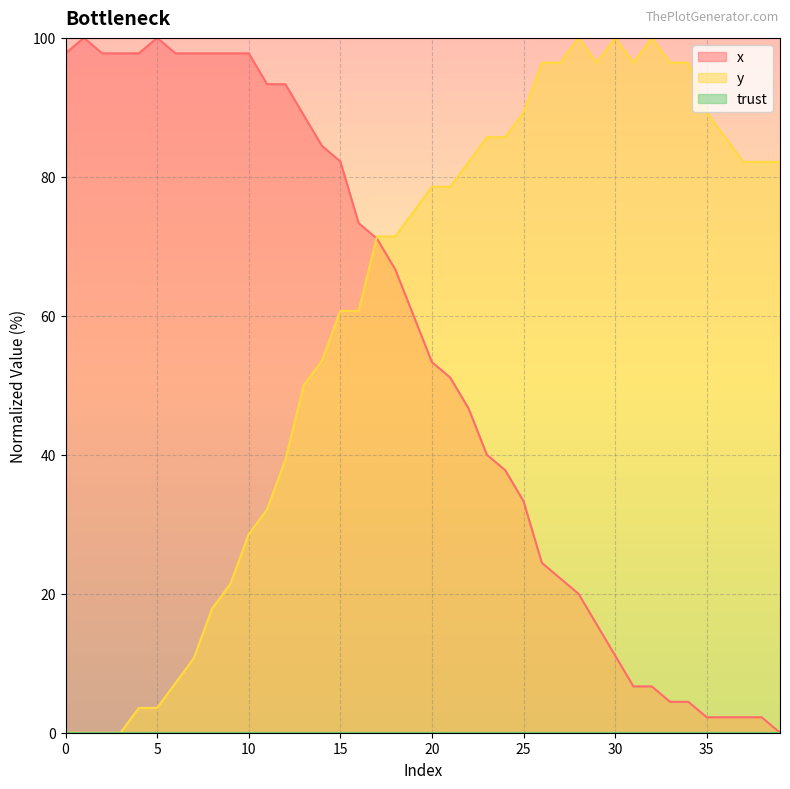

What is the greatest value displayed?

100.0